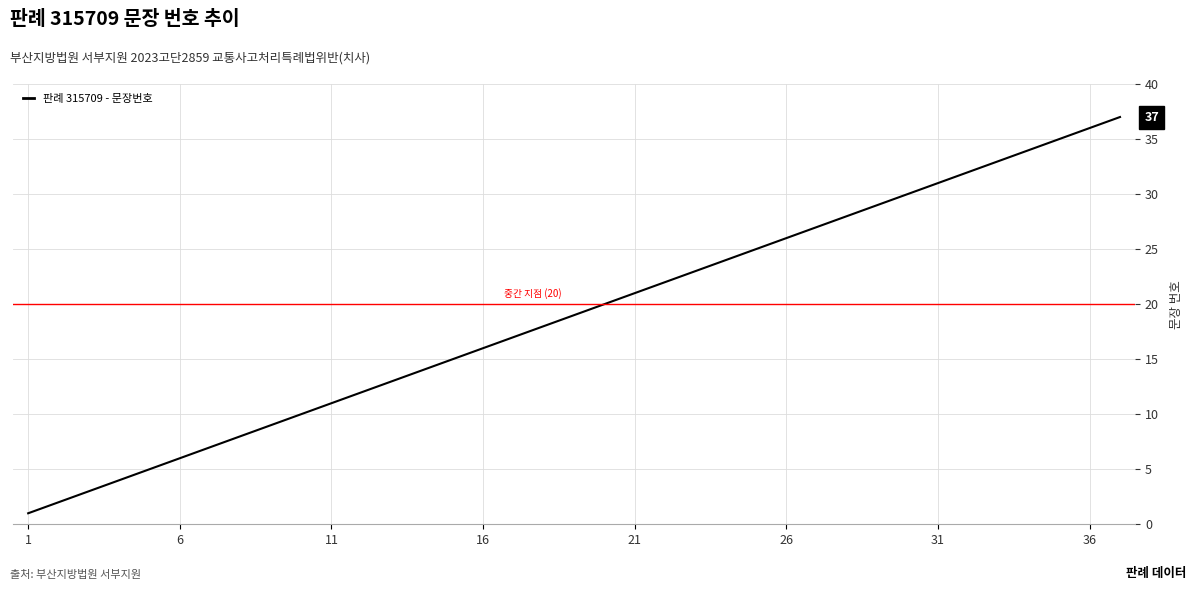

What is the greatest value displayed?

37